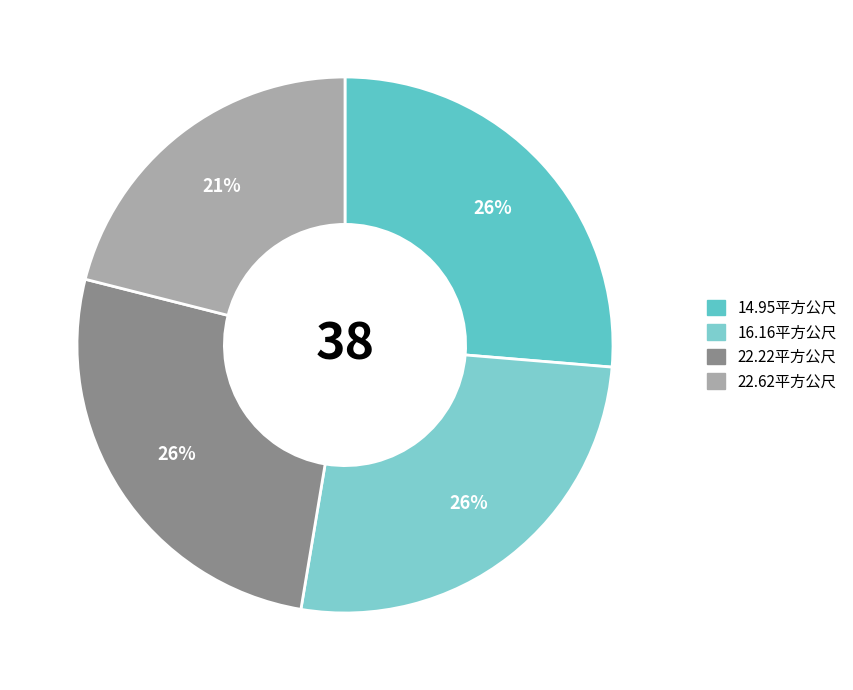

Count the number of slices in the pie.

4